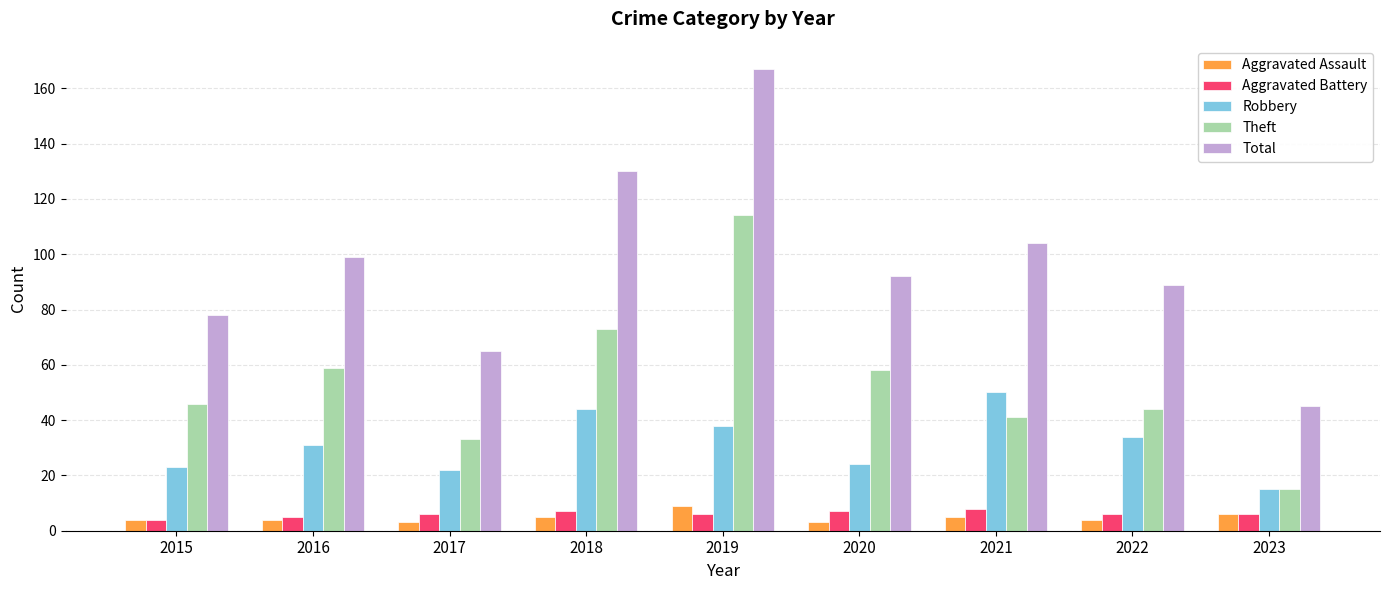

Is the value of Robbery at 2023 greater than the value of Aggravated Assault at 2023?

Yes